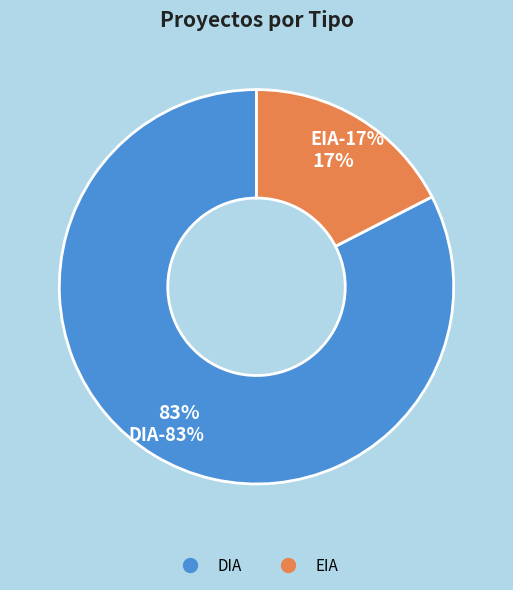

The DIA slice represents 92% of the pie. True or false?

False